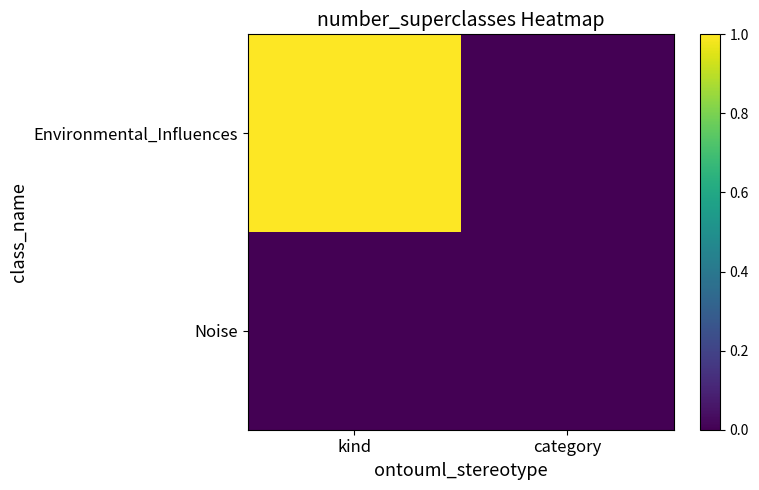

At which category is the sum across all series the highest?

kind